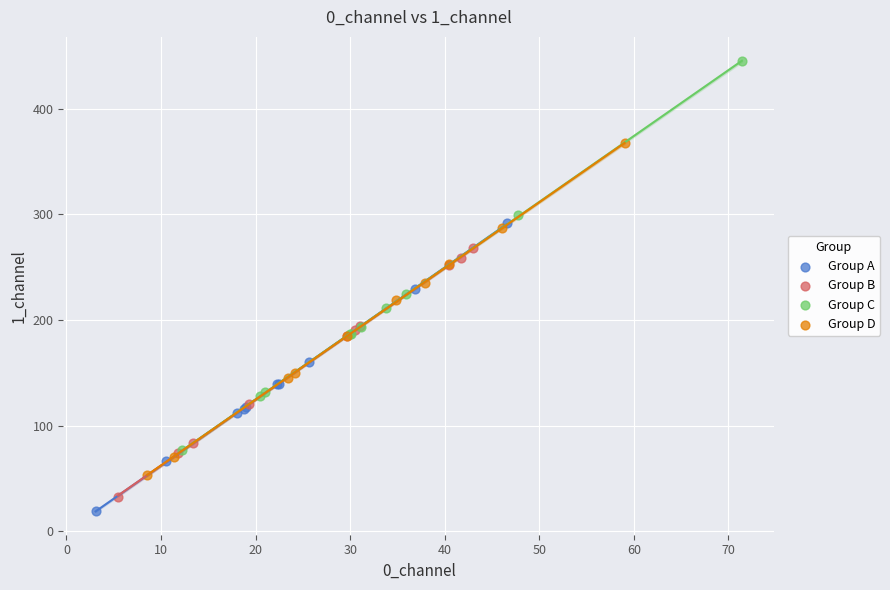

What are all the series names shown in the legend?

Group A, Group B, Group C, Group D